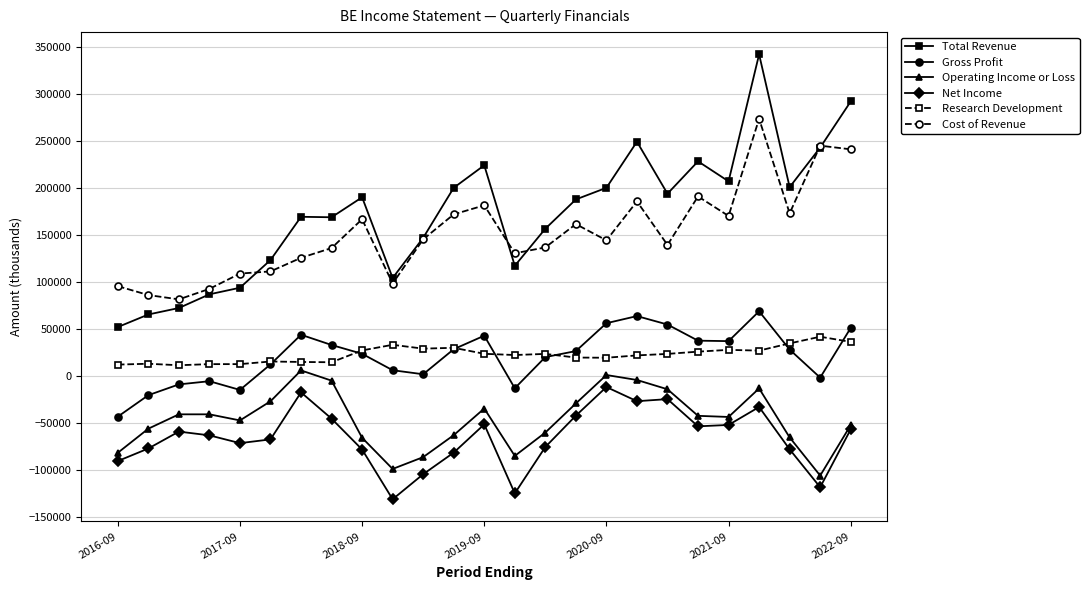

Which series has the widest spread of values?

Total Revenue